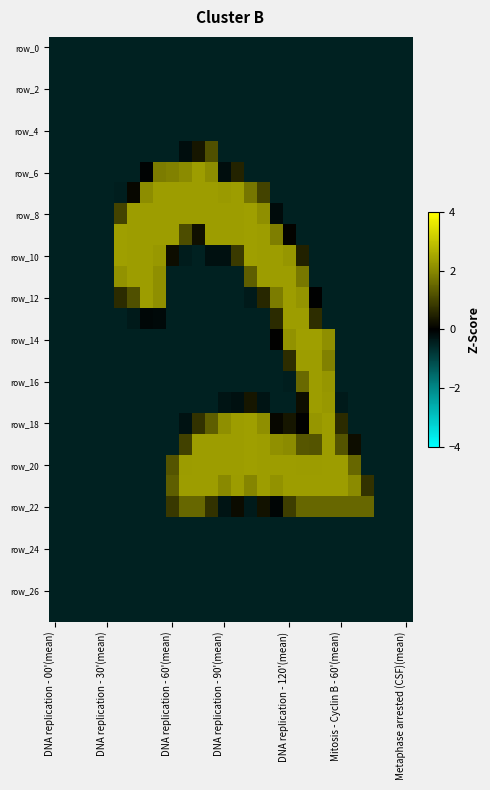

How many data points does each series have?

28